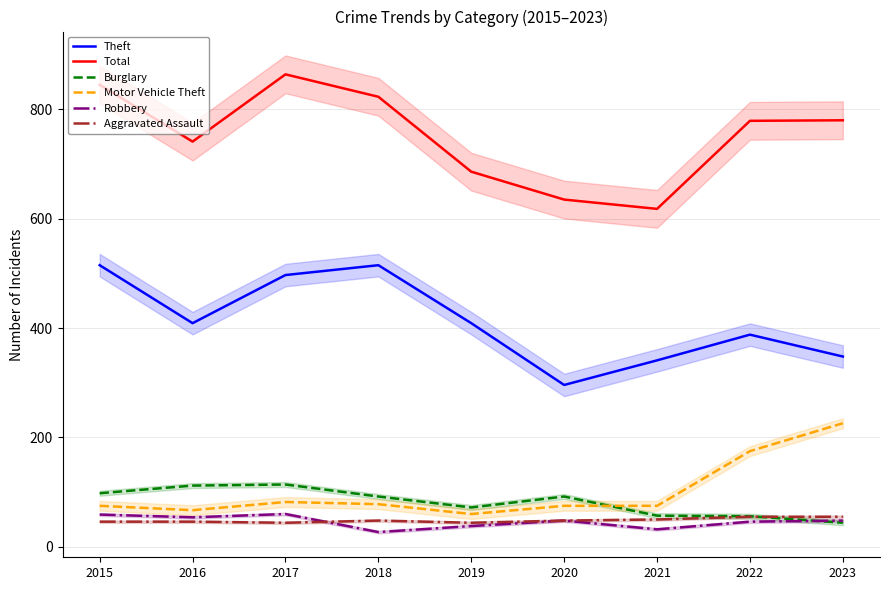

Rank the series by their maximum value, from lowest to highest.

Aggravated Assault, Robbery, Burglary, Motor Vehicle Theft, Theft, Total